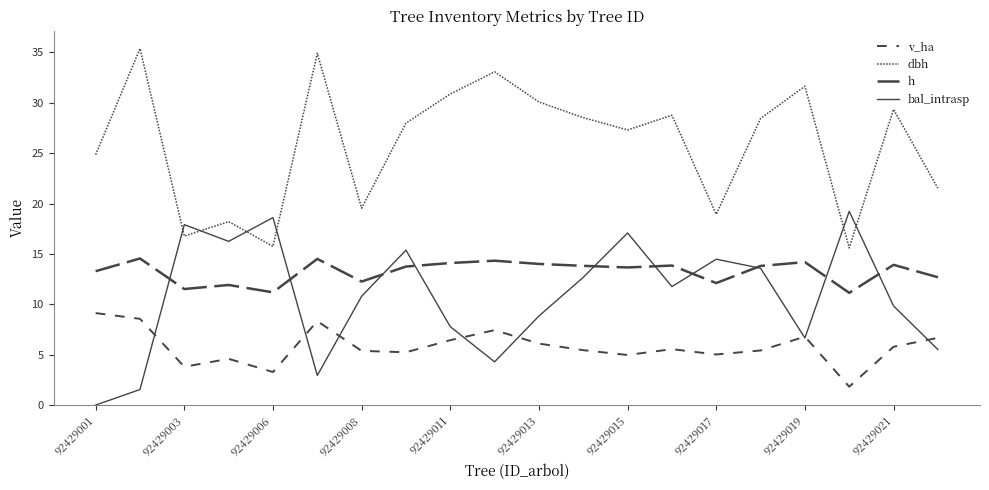

How many lines are shown in the chart?

4